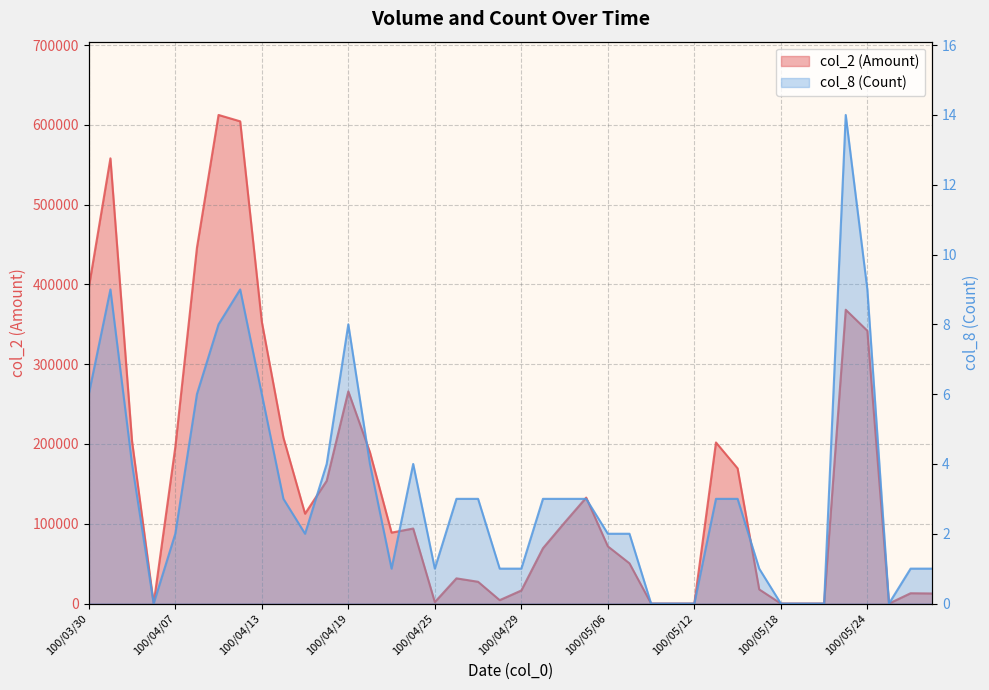

How many positive values does the col_8 (Count) series have?

32